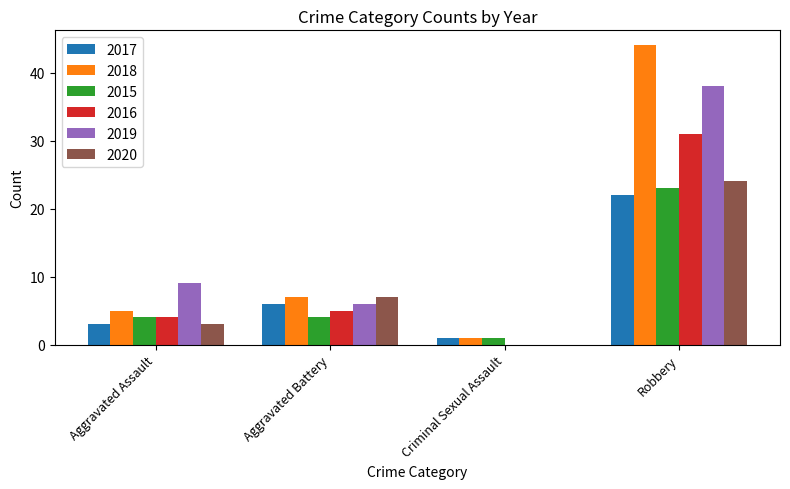

What is the highest value of the 2020 series?

24